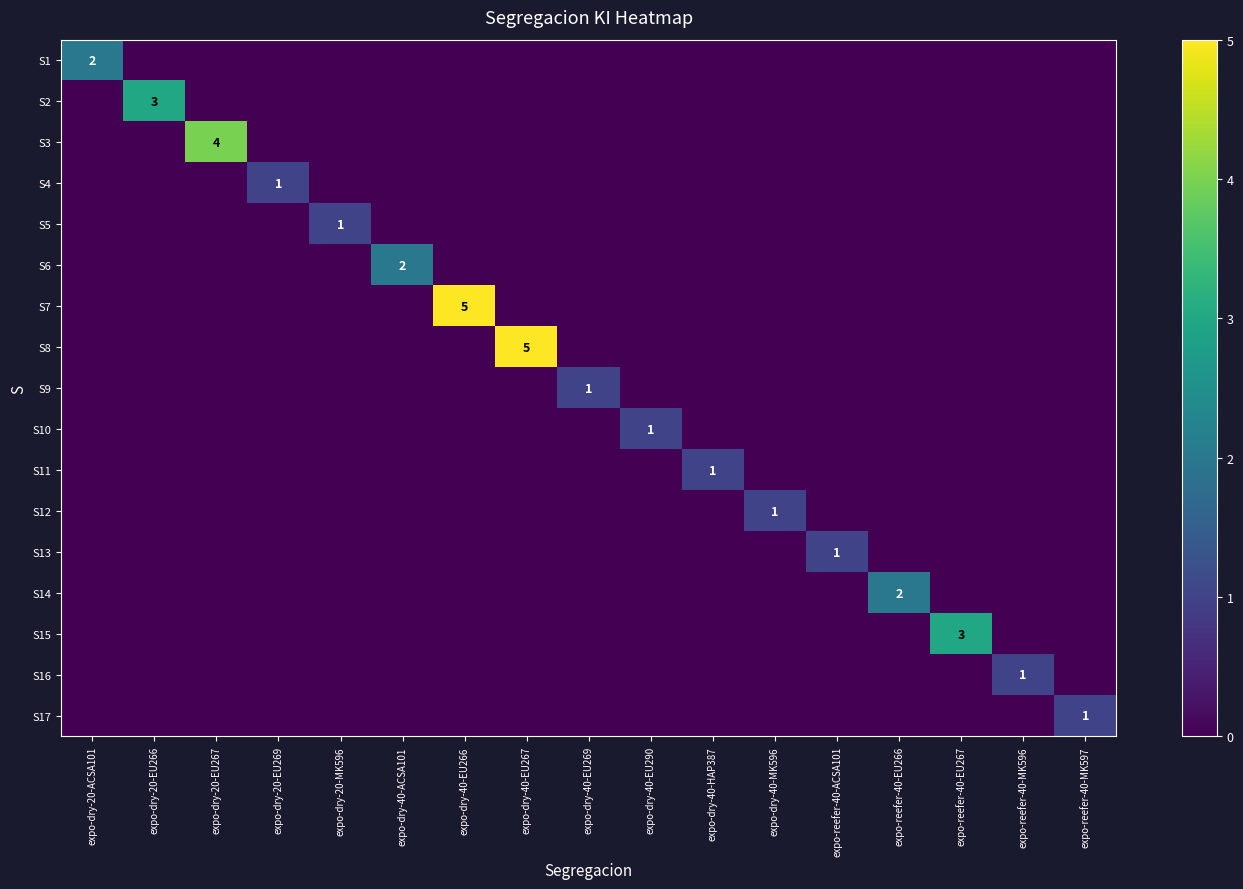

Where is S9 nearest to the value 0?

expo-dry-20-ACSA101